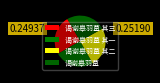

Is it true that 谒谢皋羽墓 is 25% of the pie?

True